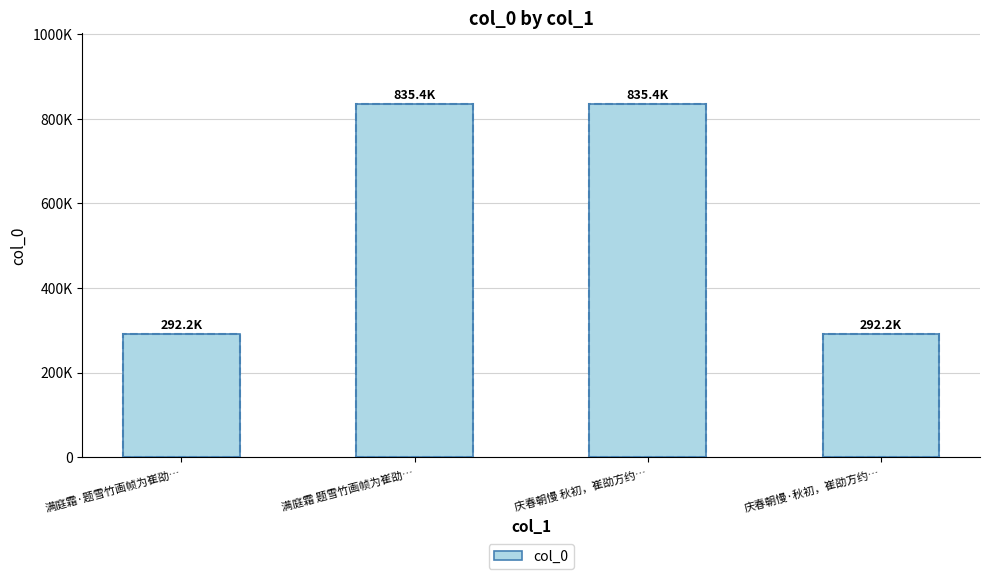

Does the chart contain any negative values?

No